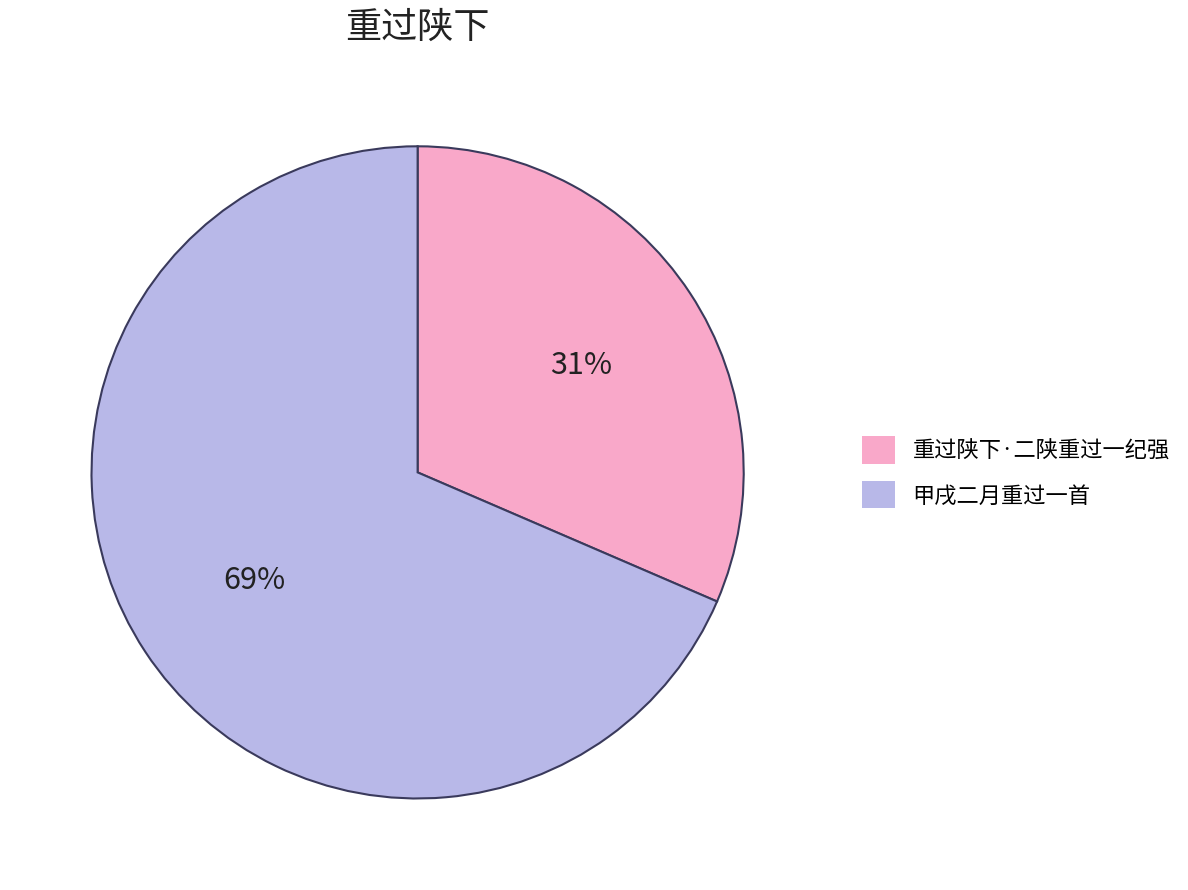

How many segments does this pie chart have?

2